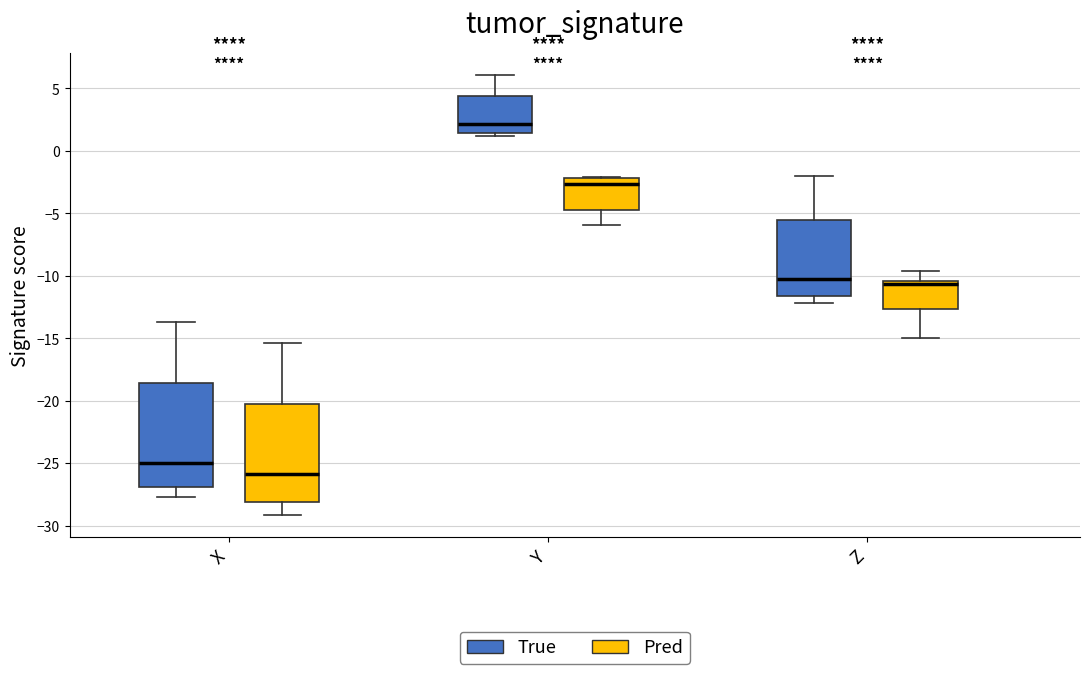

Reading left to right, transcribe this box plot: for each box, give where its median line is, the range the box spans, and where its two whiskers end, as read against the y-axis. The values are not printed on the chart, so give them approximately, as read against the axis.

X (True): median -25.0, box -27.0 to -18.5, whiskers -27.5 to -13.5
X (Pred): median -26.0, box -28.0 to -20.5, whiskers -29.0 to -15.5
Y (True): median 2.0, box 1.5 to 4.5, whiskers 1.0 to 6.0
Y (Pred): median -2.5, box -5.0 to -2.0, whiskers -6.0 to -2.0
Z (True): median -10.0, box -11.5 to -5.5, whiskers -12.0 to -2.0
Z (Pred): median -10.5 (just below the box's upper edge), box -12.5 to -10.5, whiskers -15.0 to -9.5